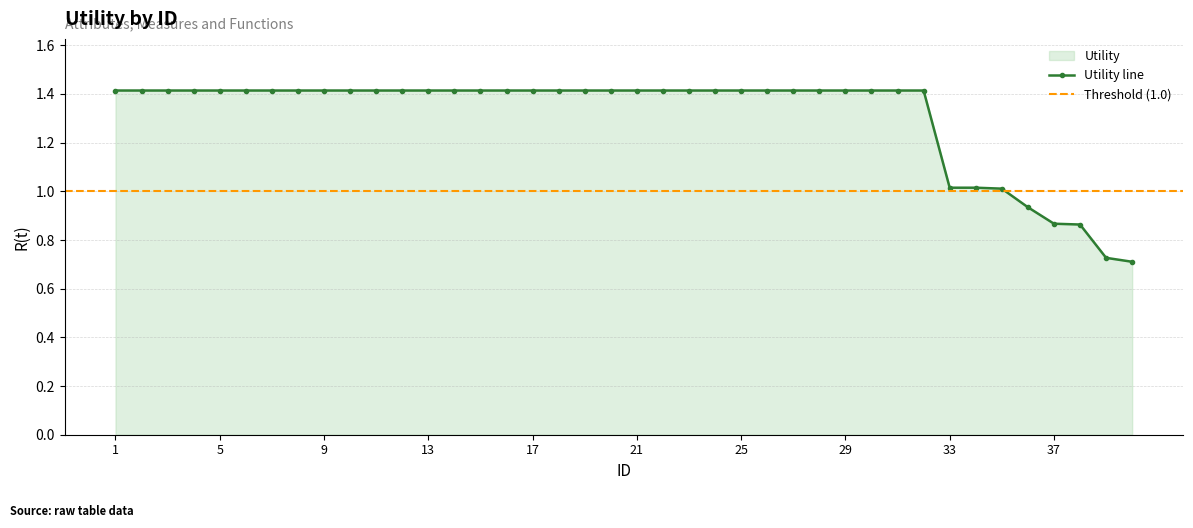

Reading right to left, transcribe all the data shown in this chart.

40=0.7	39=0.7	38=0.9	37=0.9	36=0.9	35=1.0	34=1.0	33=1.0	32=1.4	31=1.4	30=1.4	29=1.4	28=1.4	27=1.4	26=1.4	25=1.4	24=1.4	23=1.4	22=1.4	21=1.4	20=1.4	19=1.4	18=1.4	17=1.4	16=1.4	15=1.4	14=1.4	13=1.4	12=1.4	11=1.4	10=1.4	9=1.4	8=1.4	7=1.4	6=1.4	5=1.4	4=1.4	3=1.4	2=1.4	1=1.4